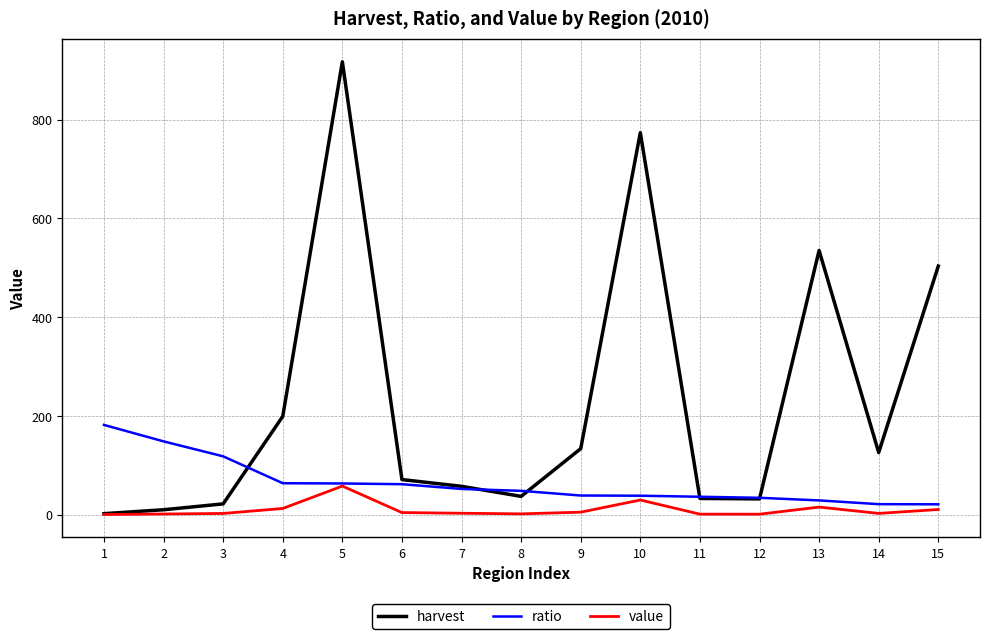

At which label does harvest first exceed 71?

4